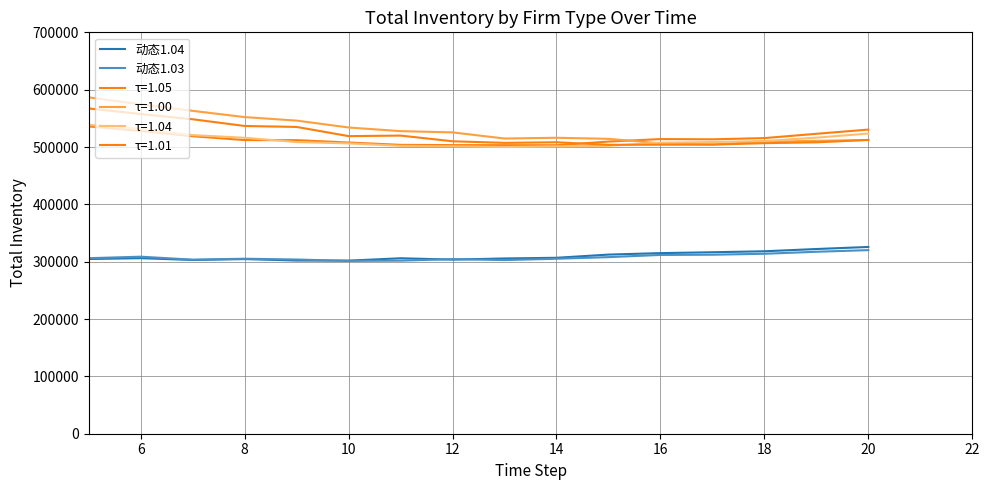

Does the chart have visible grid lines?

Yes